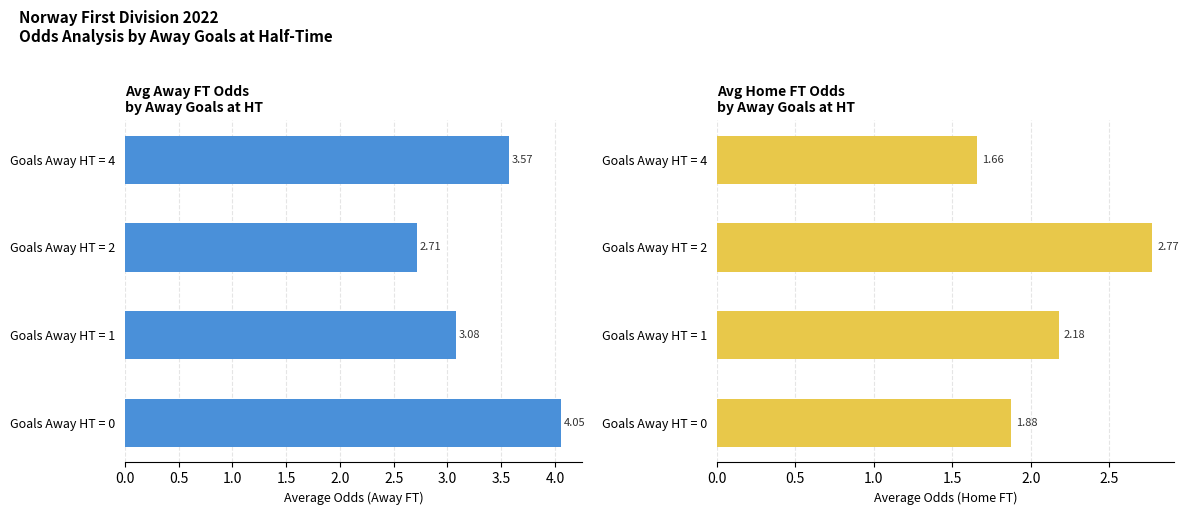

Reading left to right, transcribe all the data shown in this chart.

Avg Odd_A_FT: 4.1	3.1	2.7	3.6
Avg Odd_H_FT: 1.9	2.2	2.8	1.7